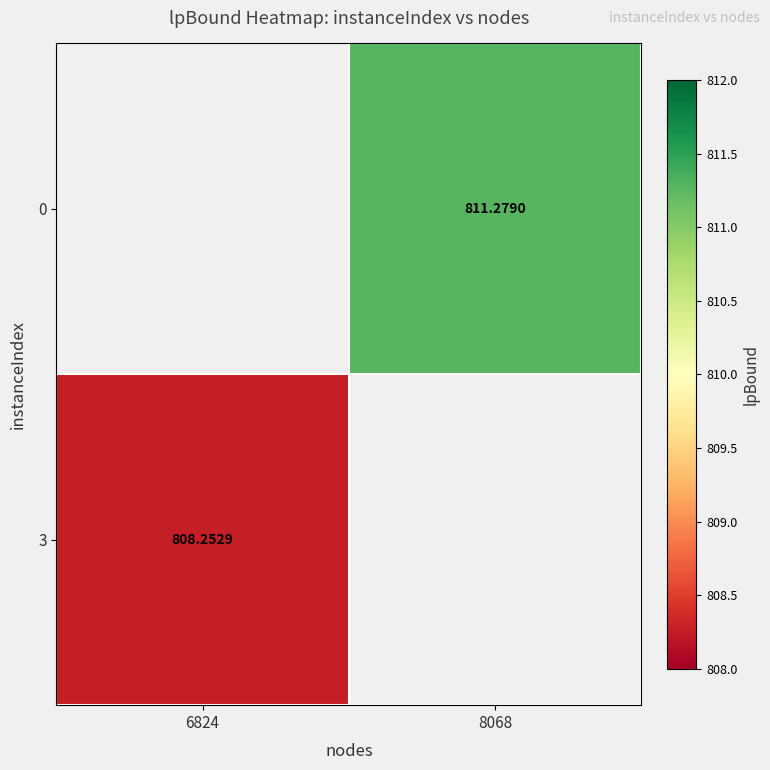

How many positive values does the 0 series have?

1